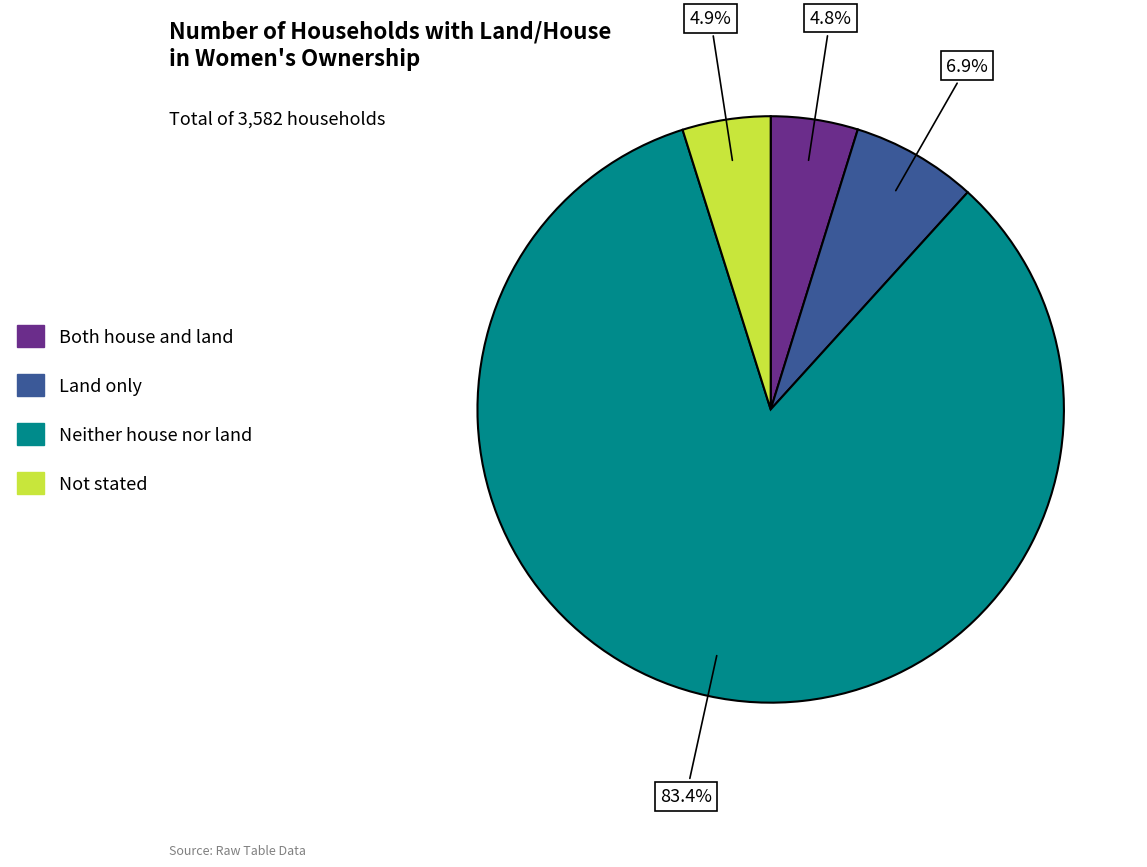

To the nearest percent, what is the average slice percentage?

25%